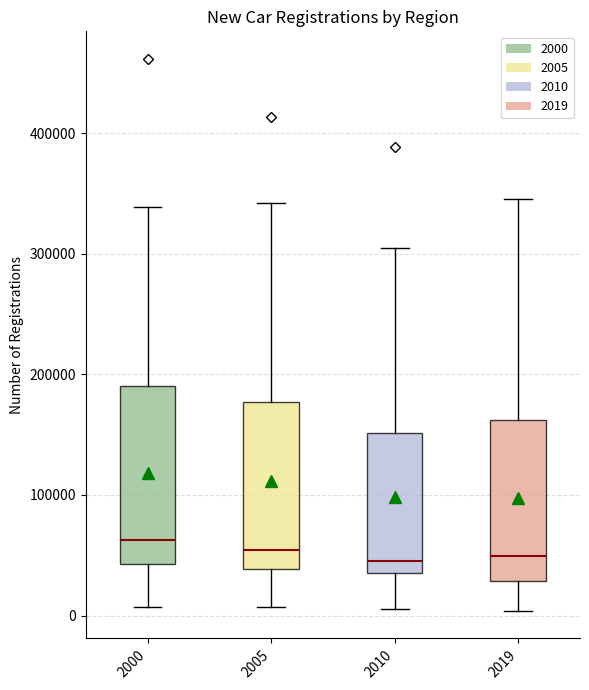

Reading left to right, read every box against the y-axis: the position of its median line, the range the box covers, and the ends of its whiskers. The values are not printed on the chart, so give them approximately, as read against the axis.

2000: median 60000, box 40000 to 190000, whiskers 10000 to 340000
2005: median 50000, box 40000 to 180000, whiskers 10000 to 340000
2010: median 50000, box 40000 to 150000, whiskers 10000 to 300000
2019: median 50000, box 30000 to 160000, whiskers 0 to 350000